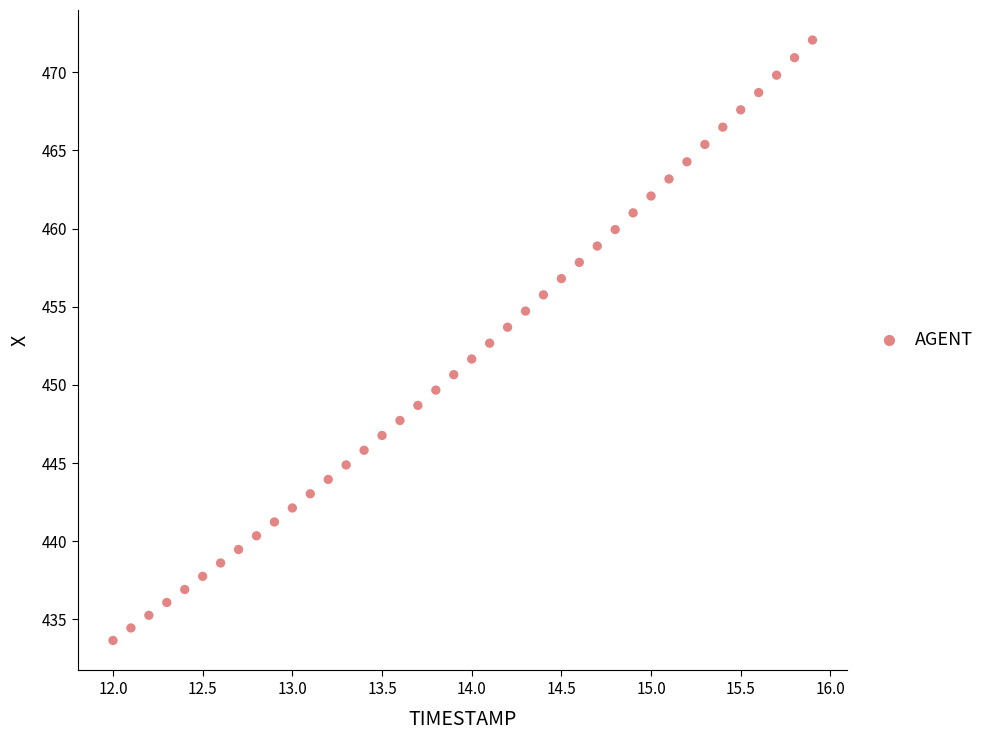

What is the range of Y values (max minus min)?

38.4